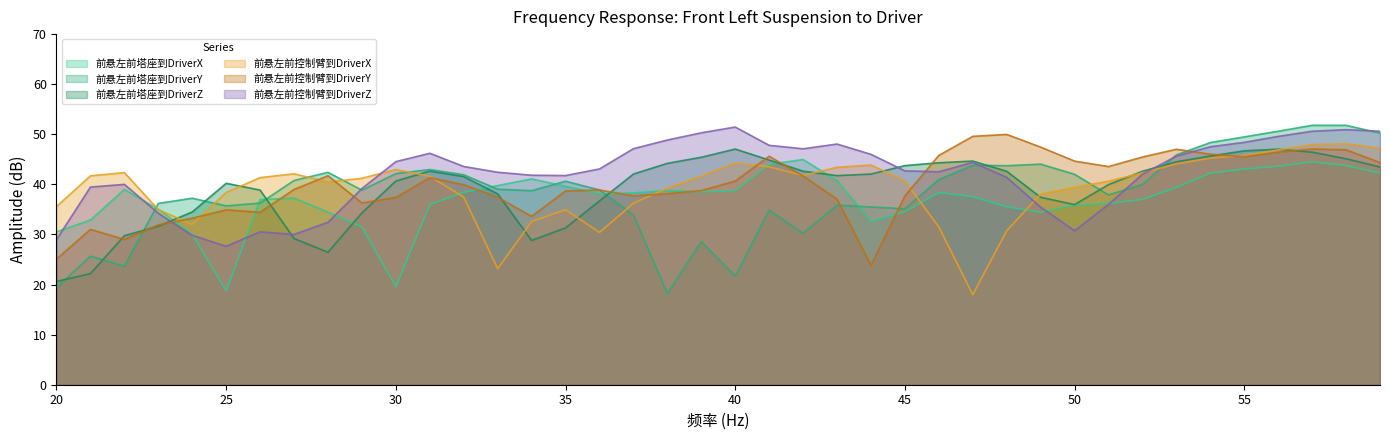

At which label does 前悬左前控制臂到DriverY reach its peak?

48